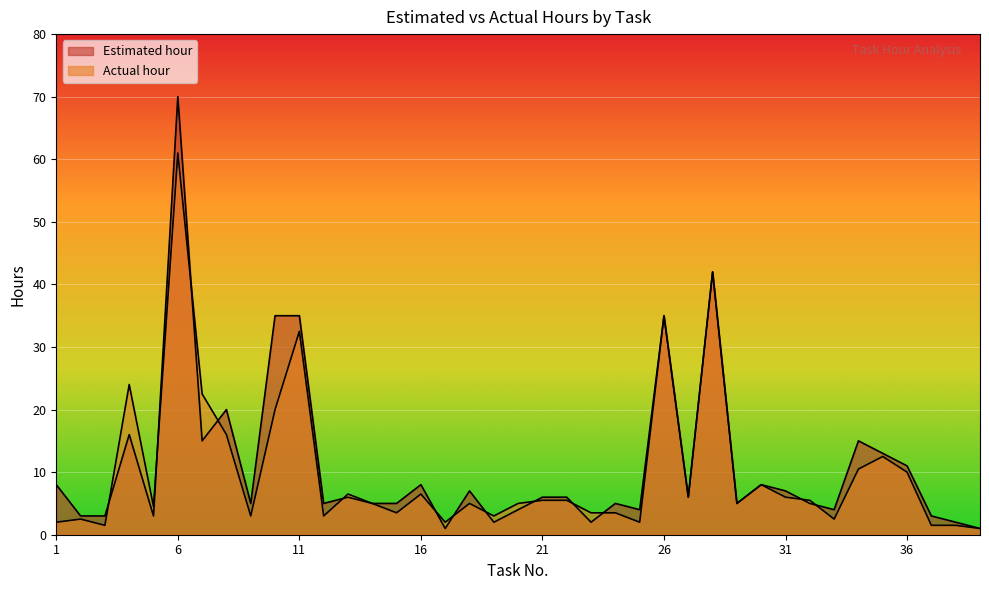

Which series has the largest range (max minus min)?

Estimated hour